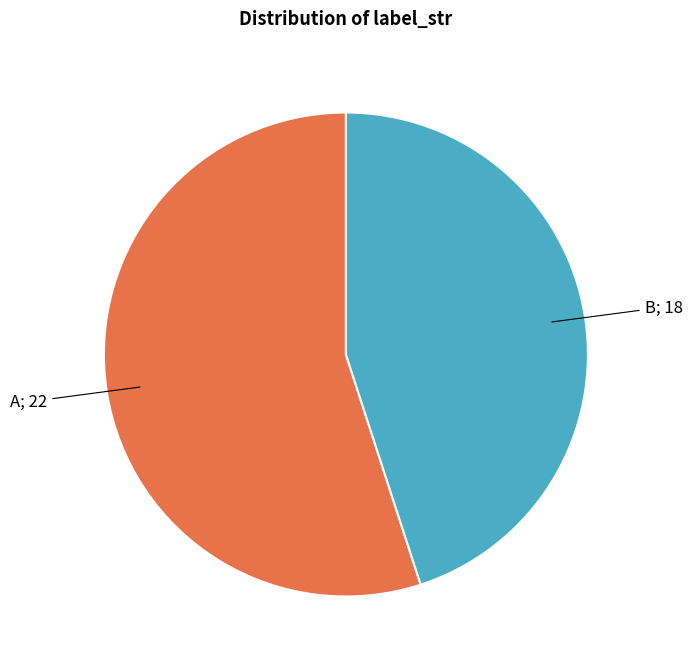

Is there any slice that represents more than half of the pie?

Yes